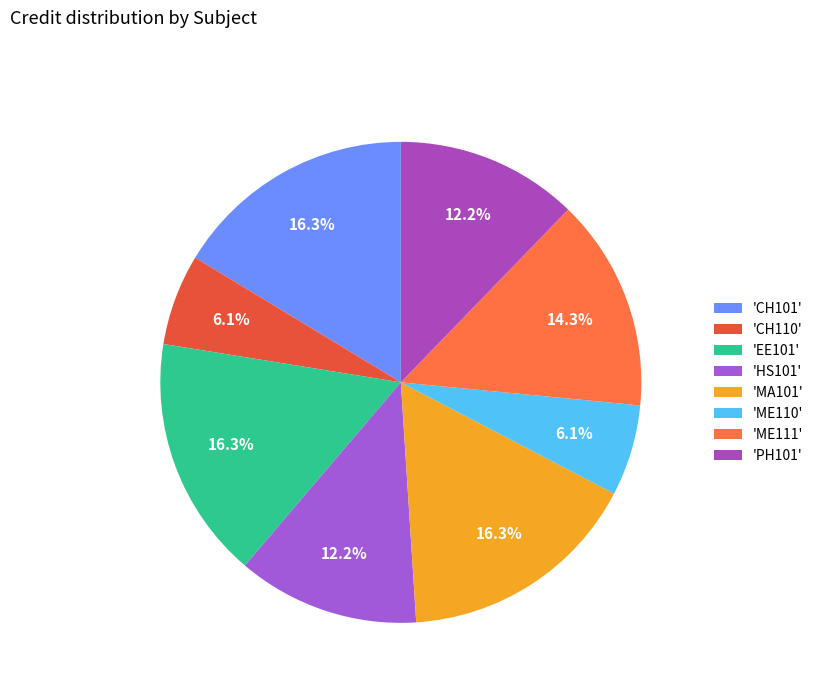

Rank the categories by value from lowest to highest.

CH110, ME110, HS101, PH101, ME111, CH101, EE101, MA101